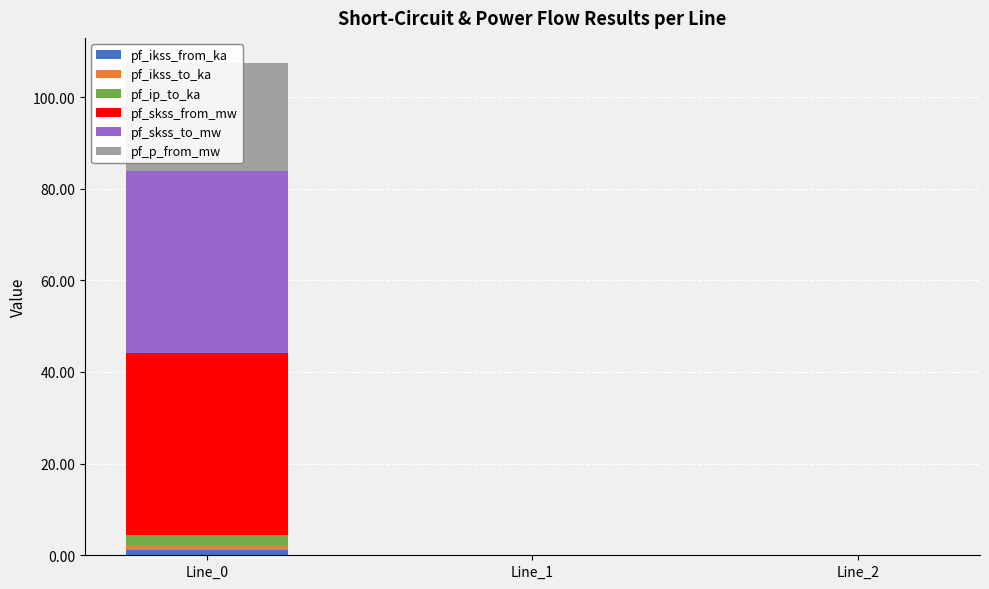

The pf_skss_from_mw series shows -25.6 at Line_1. True or false?

False